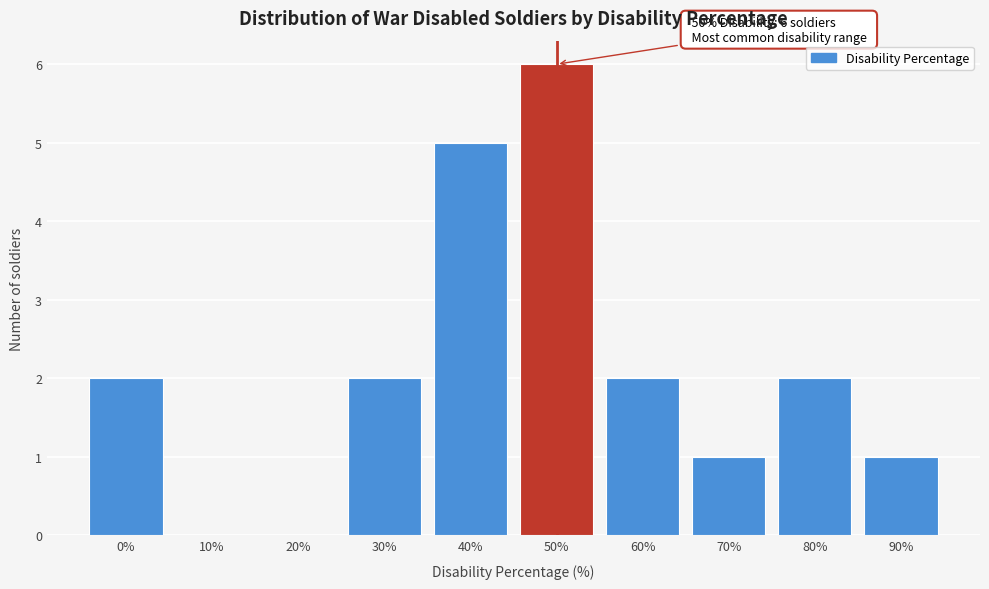

Reading right to left, extract all data points from this chart.

90%=1	80%=2	70%=1	60%=2	50%=6	40%=5	30%=2	20%=0	10%=0	0%=2